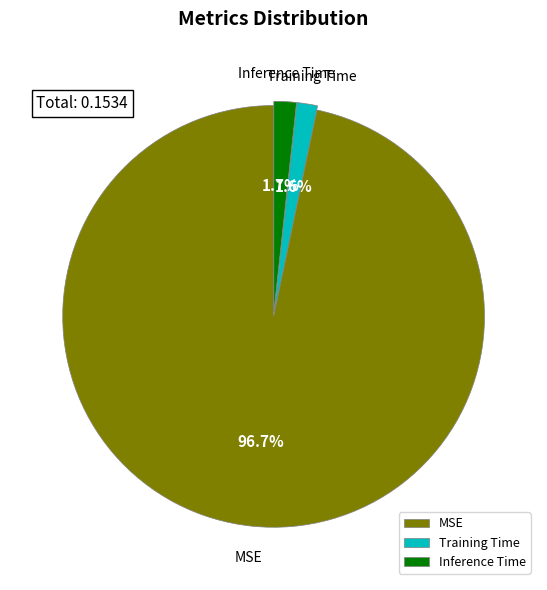

To the nearest percent, what is the difference between the MSE and Training Time slice percentages?

95%